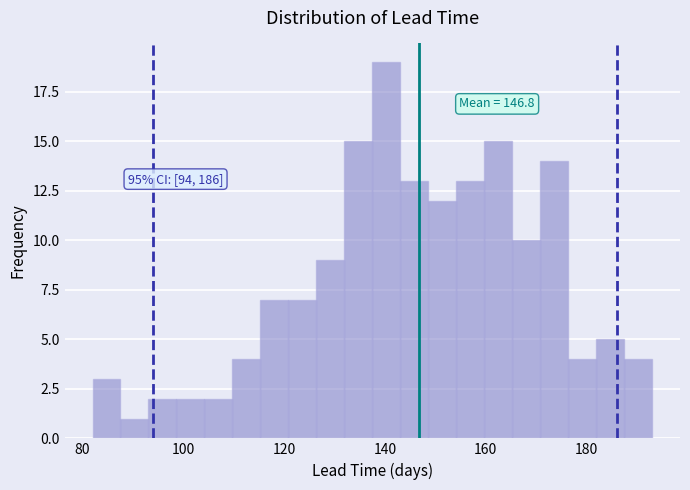

Around what value on the x-axis is the tallest bar? Give the approximate position of its centre, as read against the axis.

140